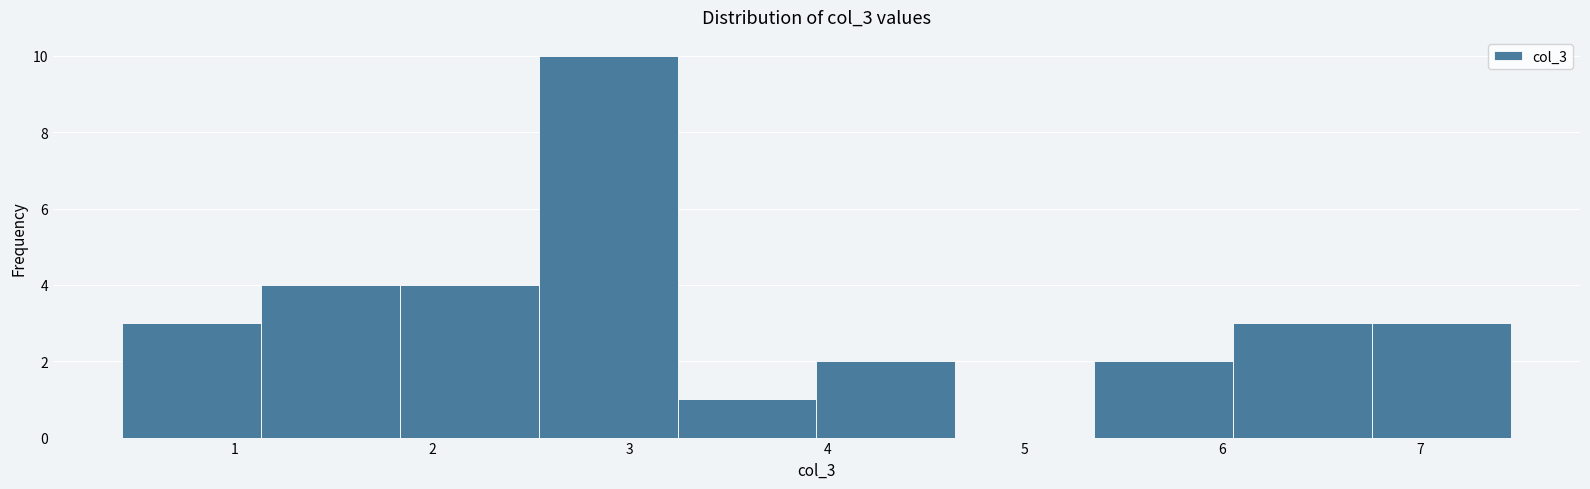

Over which range of the x-axis is the bar tallest?

2.5 to 3.2